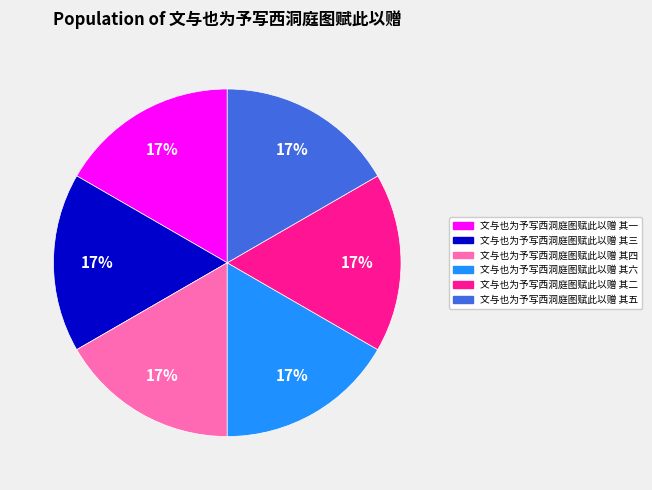

To the nearest percent, what is the average slice percentage?

17%